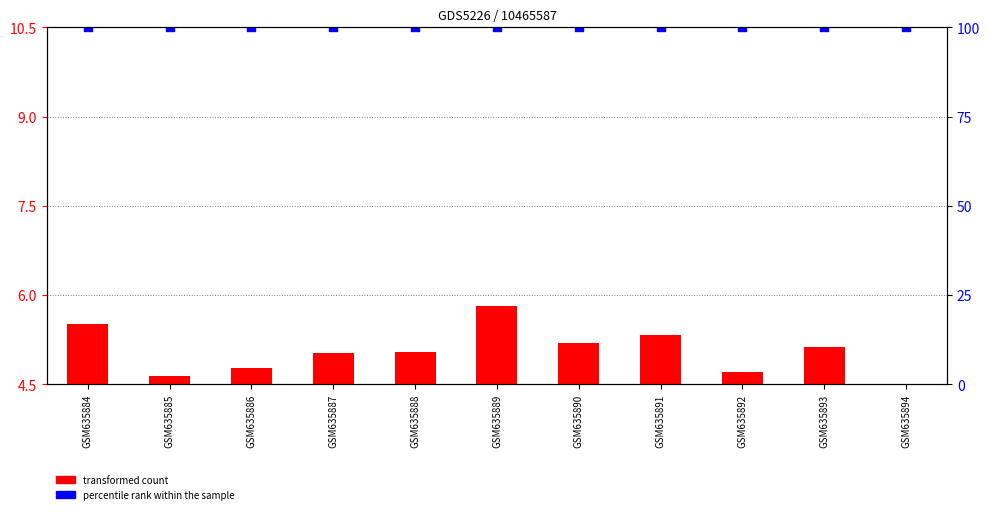

Which series contains the lowest Y value?

transformed count